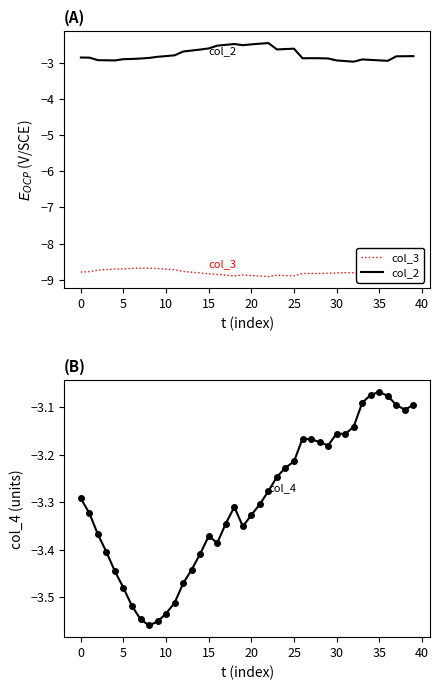

True or false: col_3 and col_4 intersect in this chart.

False